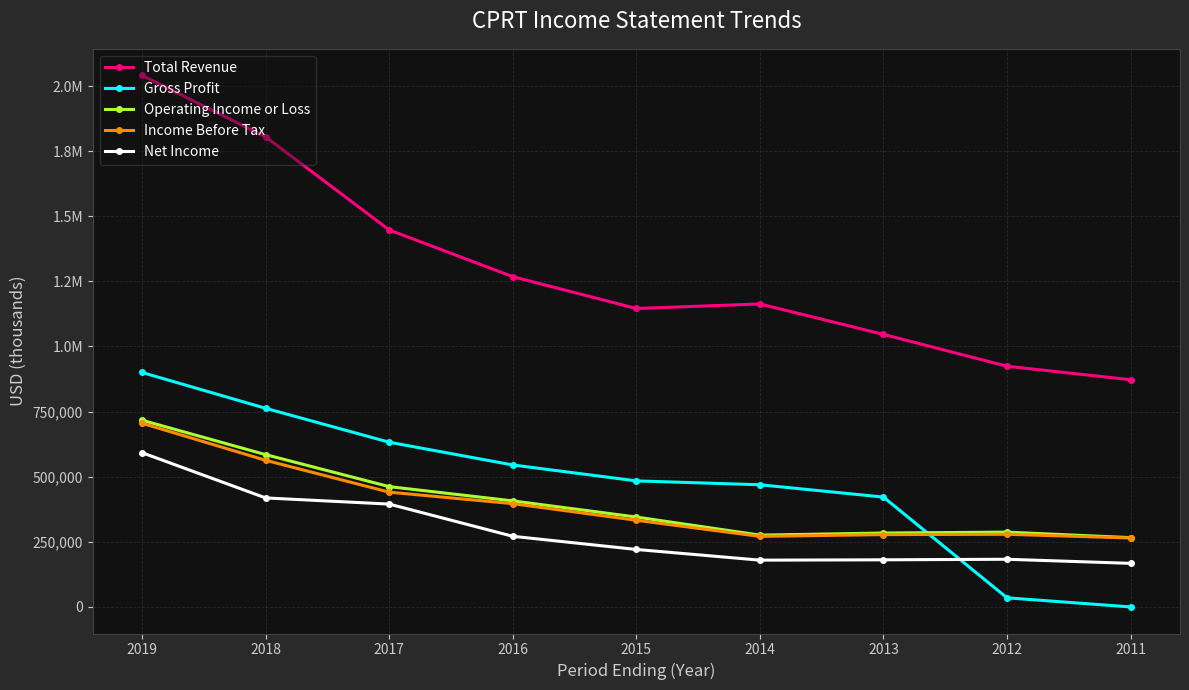

Reading right to left, transcribe all the data shown in this chart.

Total Revenue: 2011=872200	2012=924200	2013=1046400	2014=1163500	2015=1146100	2016=1268400	2017=1448000	2018=1805700	2019=2042000
Gross Profit: 2011=-1100	2012=33900	2013=421100	2014=468500	2015=483400	2016=544600	2017=632000	2018=762400	2019=900100
Operating Income or Loss: 2011=265300	2012=286400	2013=283000	2014=274900	2015=344400	2016=406500	2017=461300	2018=584300	2019=716500
Income Before Tax: 2011=263900	2012=278100	2013=276900	2014=270000	2015=332100	2016=395900	2017=440100	2018=562500	2019=705000
Net Income: 2011=166400	2012=182100	2013=180000	2014=178700	2015=219800	2016=270400	2017=394200	2018=417900	2019=591700